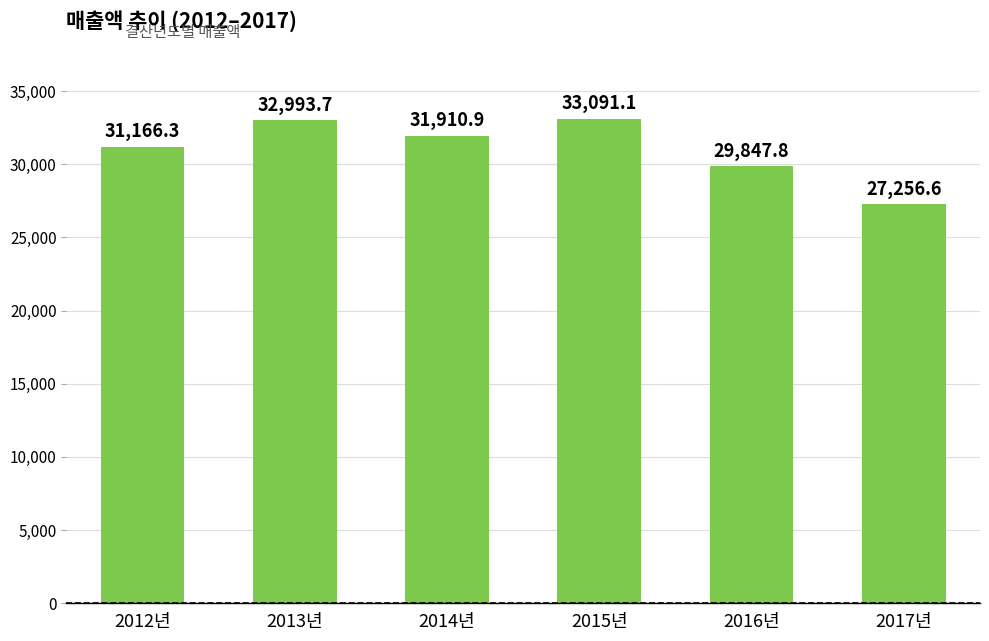

What is the difference between the values at 2012년 and 2013년?

1827.4